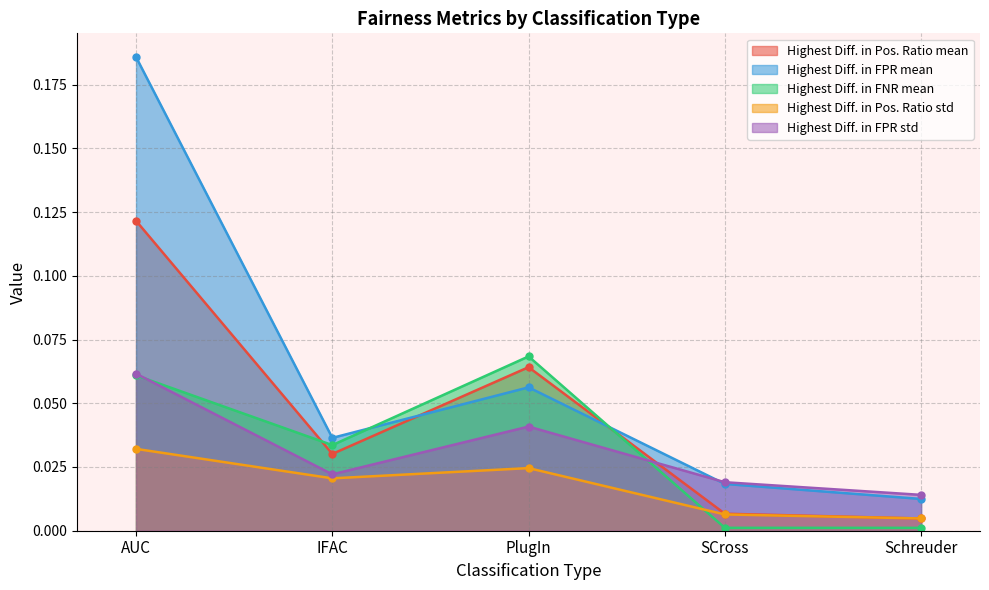

At which category is the sum across all series the highest?

AUC